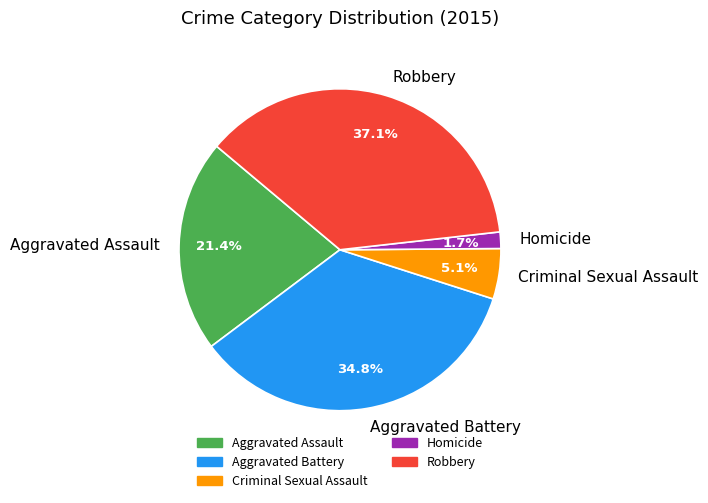

To the nearest percent, what is the average slice percentage?

20%